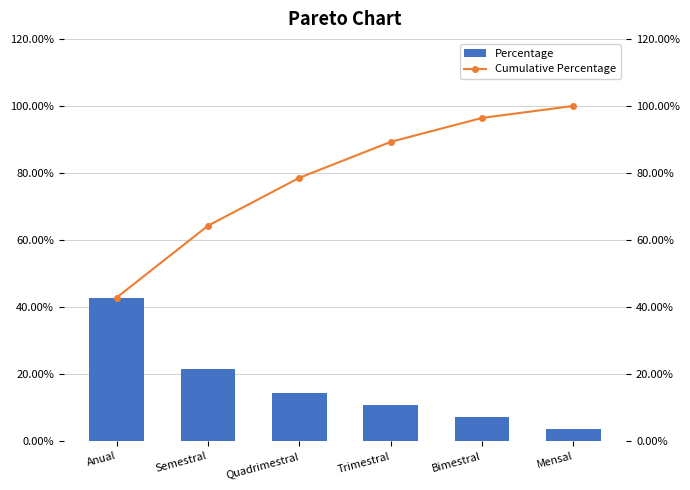

What is the label of the 3rd bar from the right?

Trimestral